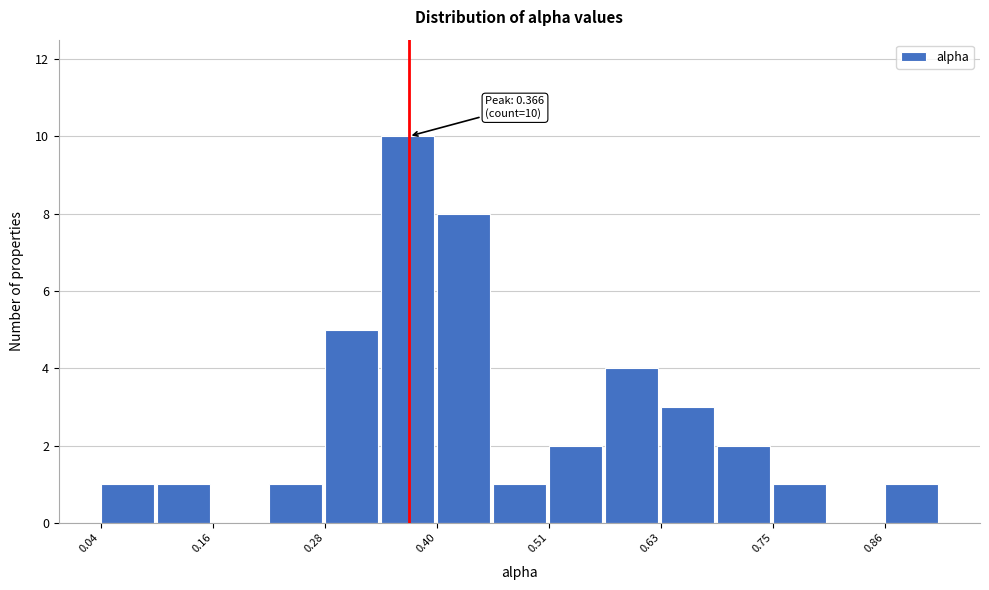

Around what value on the x-axis is the tallest bar? Give the approximate position of its centre, as read against the axis.

0.36